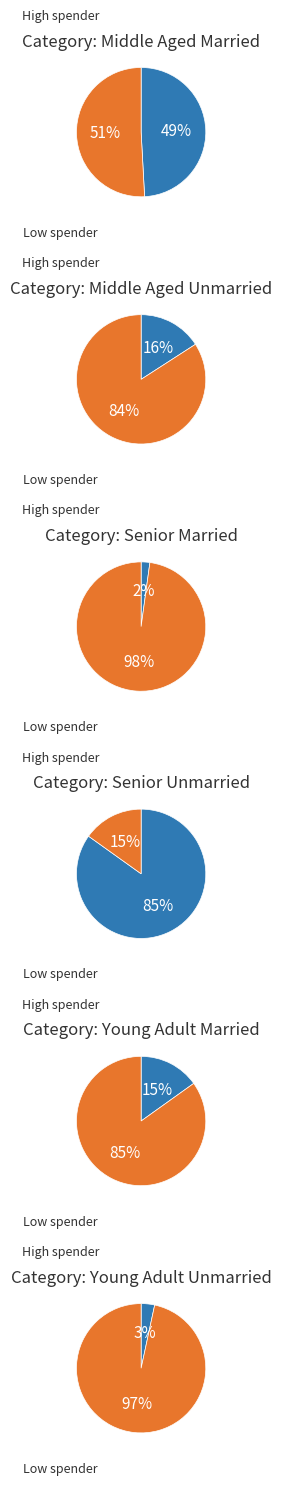

Which slice is the smallest?

2